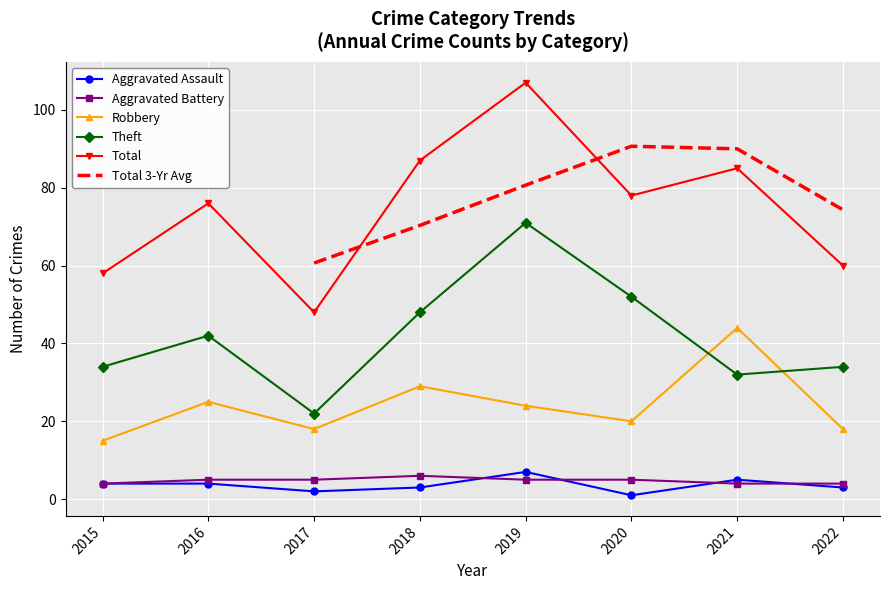

What is the sum of all Theft values?

335